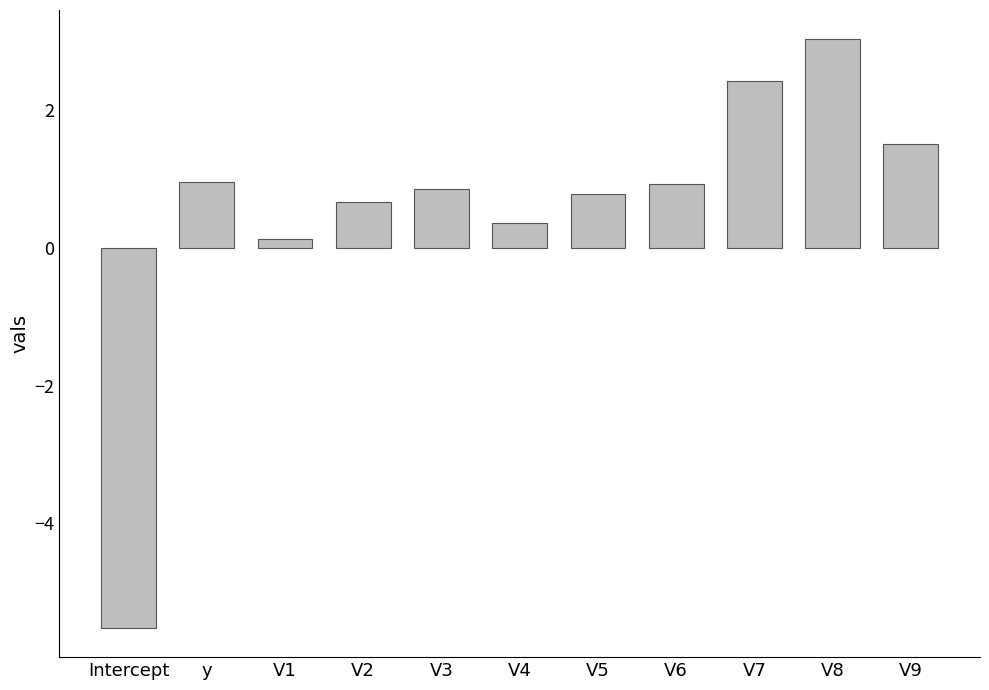

Which label corresponds to the smallest value in the chart?

Intercept